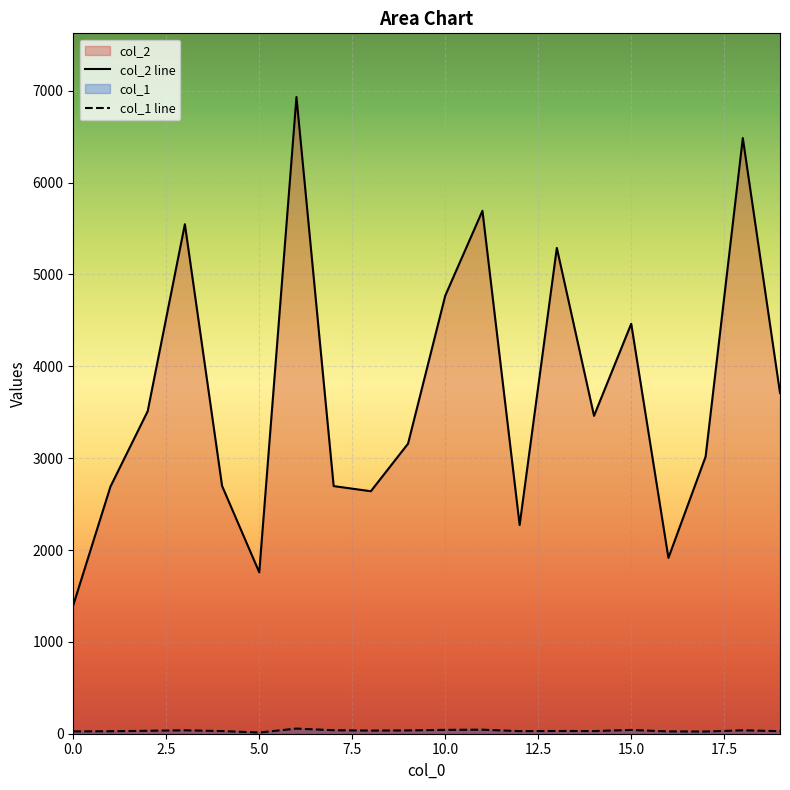

How many lines are shown in the chart?

2